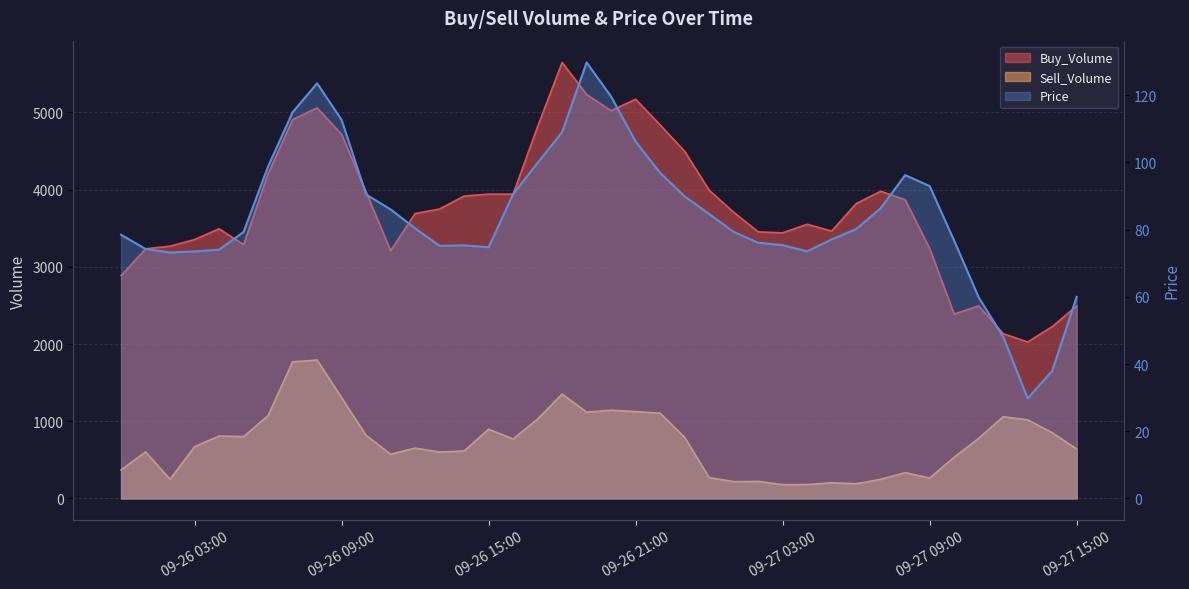

How many data points in Sell_Volume are above 771?

20